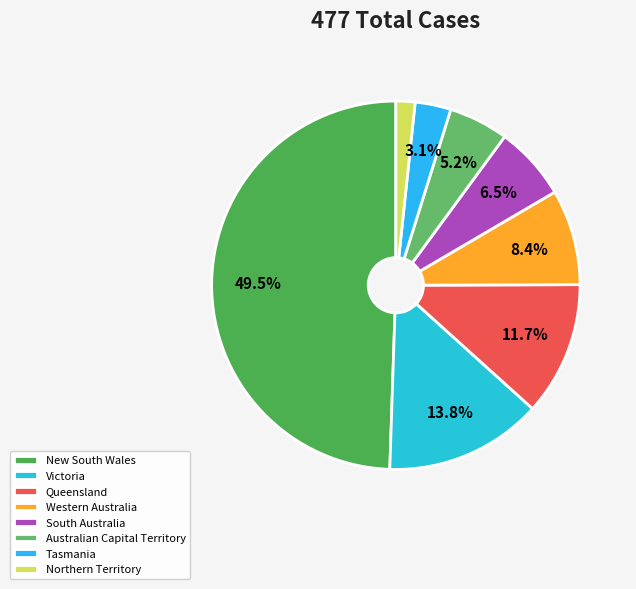

Is Victoria the majority of the pie?

No